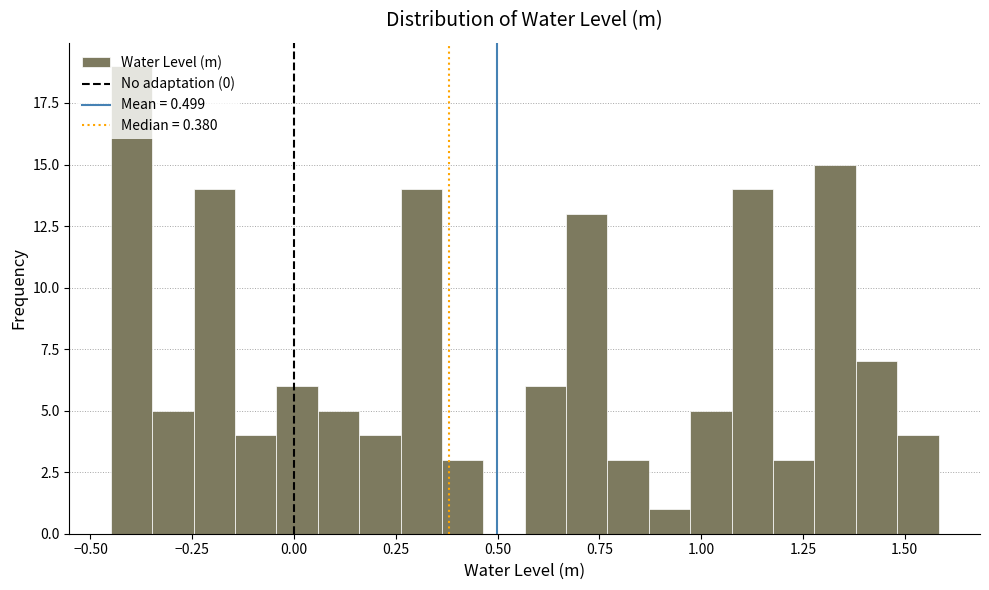

Around what value on the x-axis is the tallest bar? Give the approximate position of its centre, as read against the axis.

-0.40